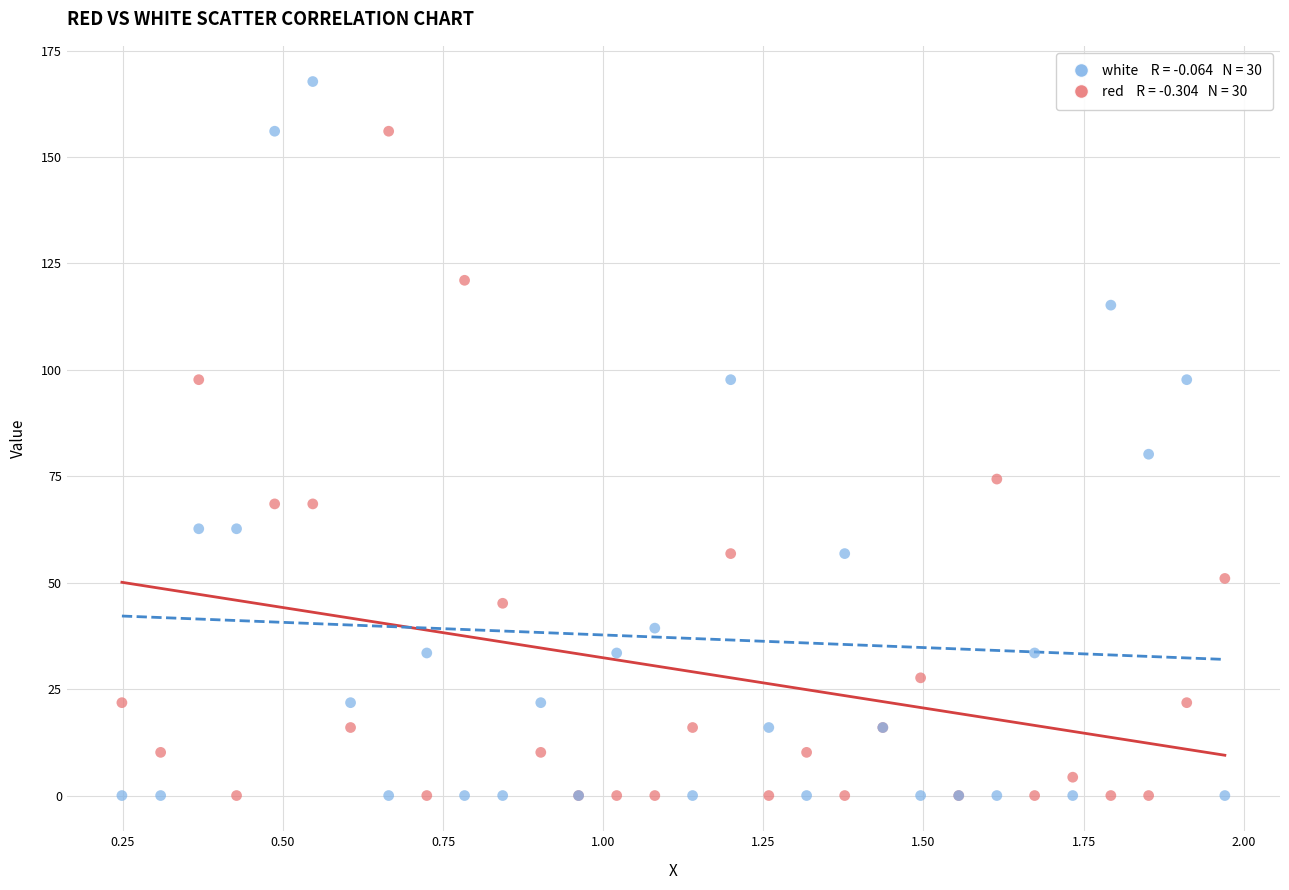

Across all series, what Y value is closest to 83?

80.2